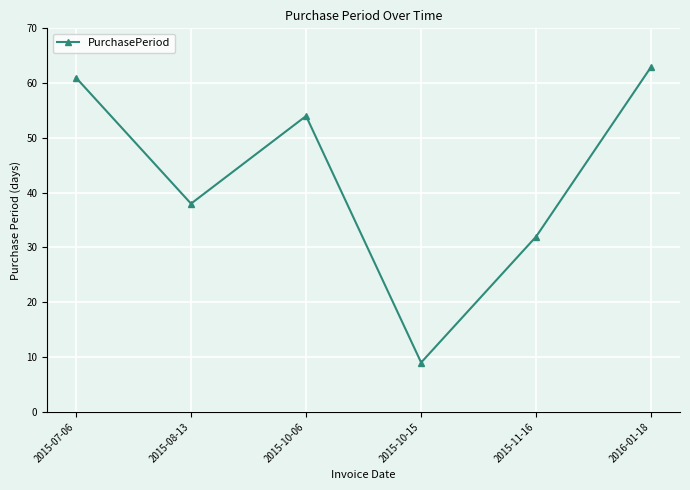

Reading left to right, transcribe all the data shown in this chart.

2015-07-06=61	2015-08-13=38	2015-10-06=54	2015-10-15=9	2015-11-16=32	2016-01-18=63